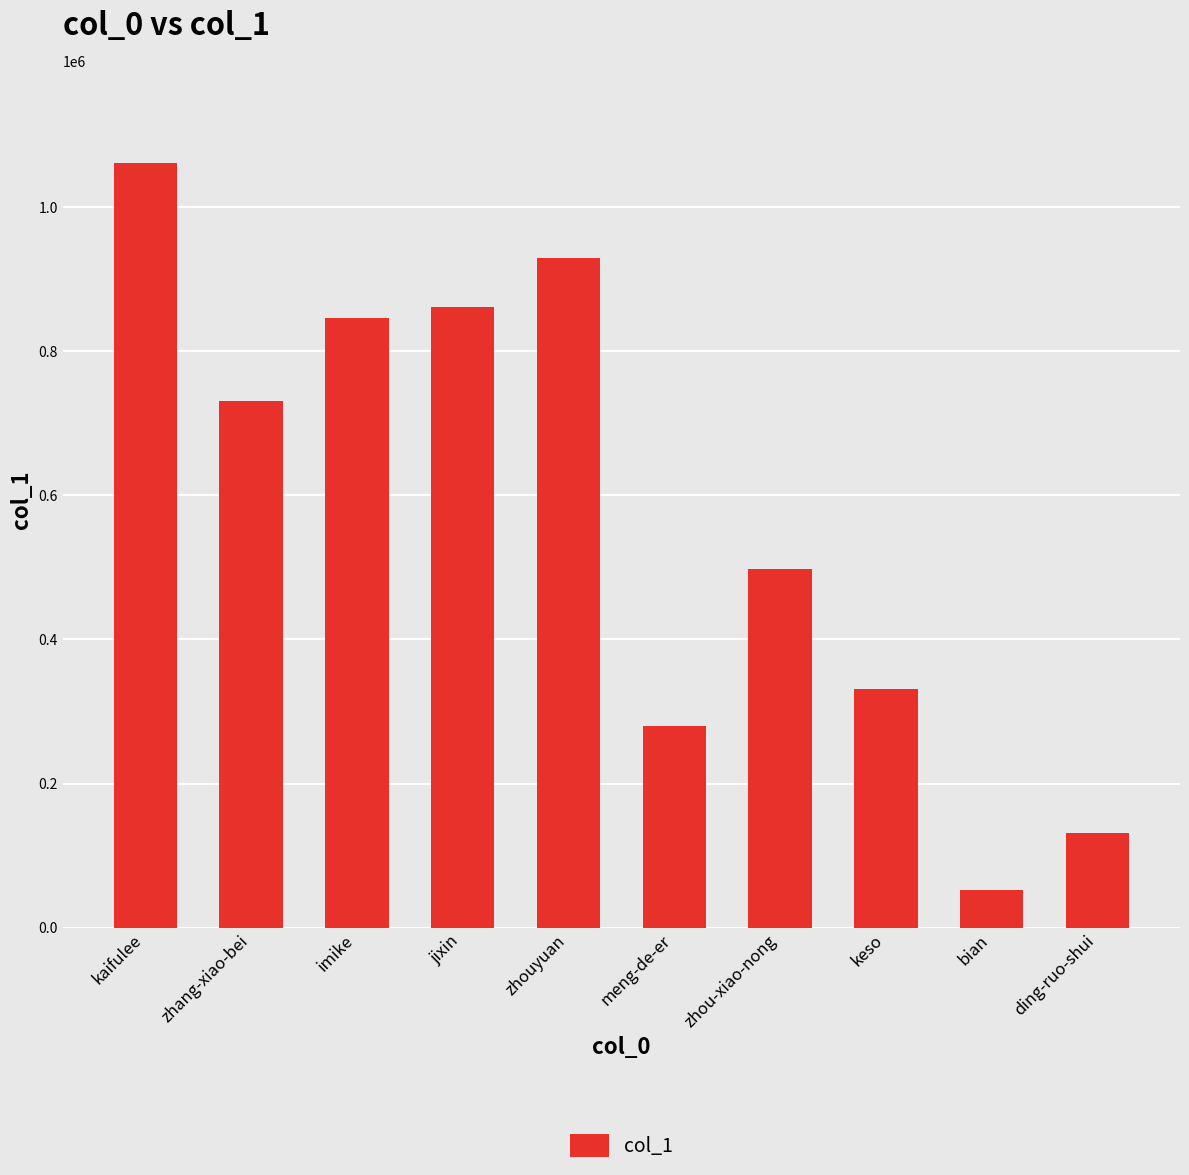

What is the greatest value displayed?

1062318